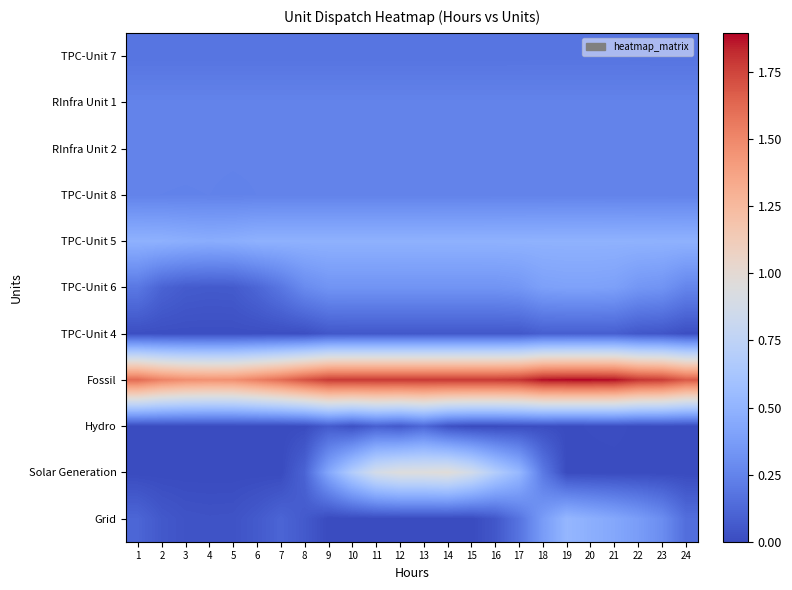

What is the difference between the highest and lowest values at 15?

1.8